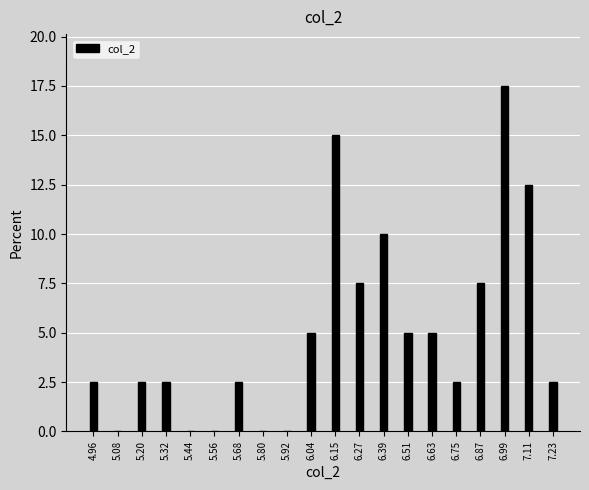

Reading left to right, transcribe all the data shown in this chart.

4.96=2.5	5.08=0.0	5.20=2.5	5.32=2.5	5.44=0.0	5.56=0.0	5.68=2.5	5.80=0.0	5.92=0.0	6.04=5.0	6.15=15.0	6.27=7.5	6.39=10.0	6.51=5.0	6.63=5.0	6.75=2.5	6.87=7.5	6.99=17.5	7.11=12.5	7.23=2.5